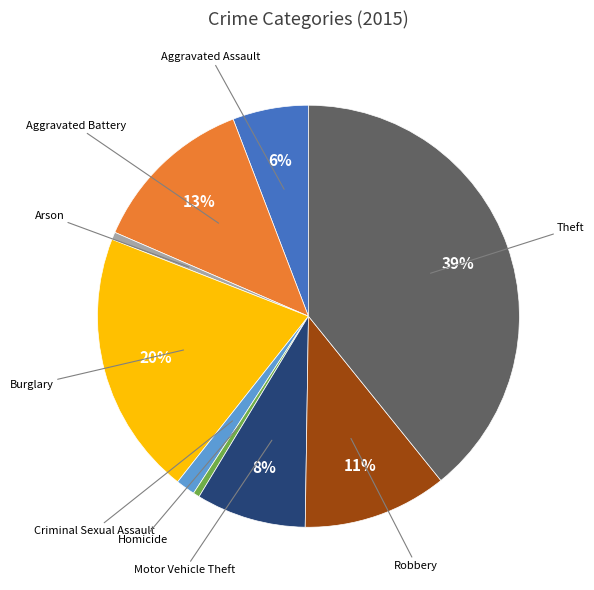

Is there a majority slice in this chart?

No